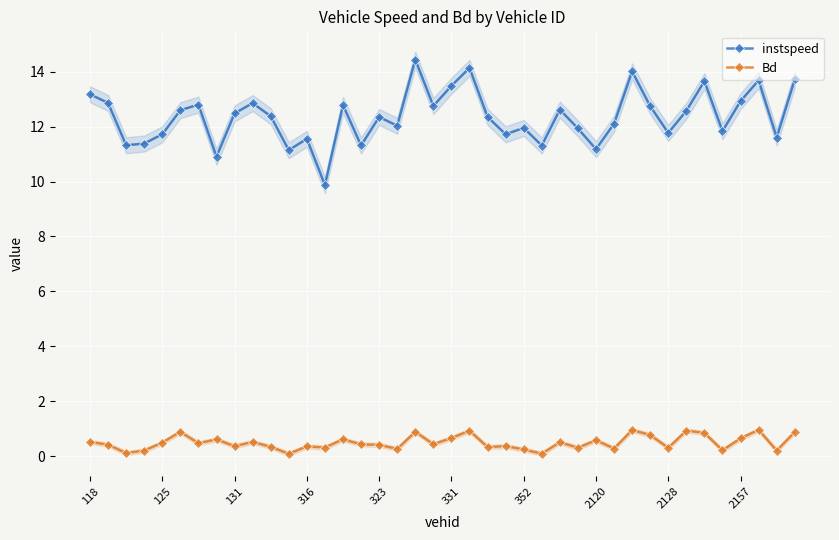

In instspeed, how many points are higher than both neighbors (excluding endpoints)?

12